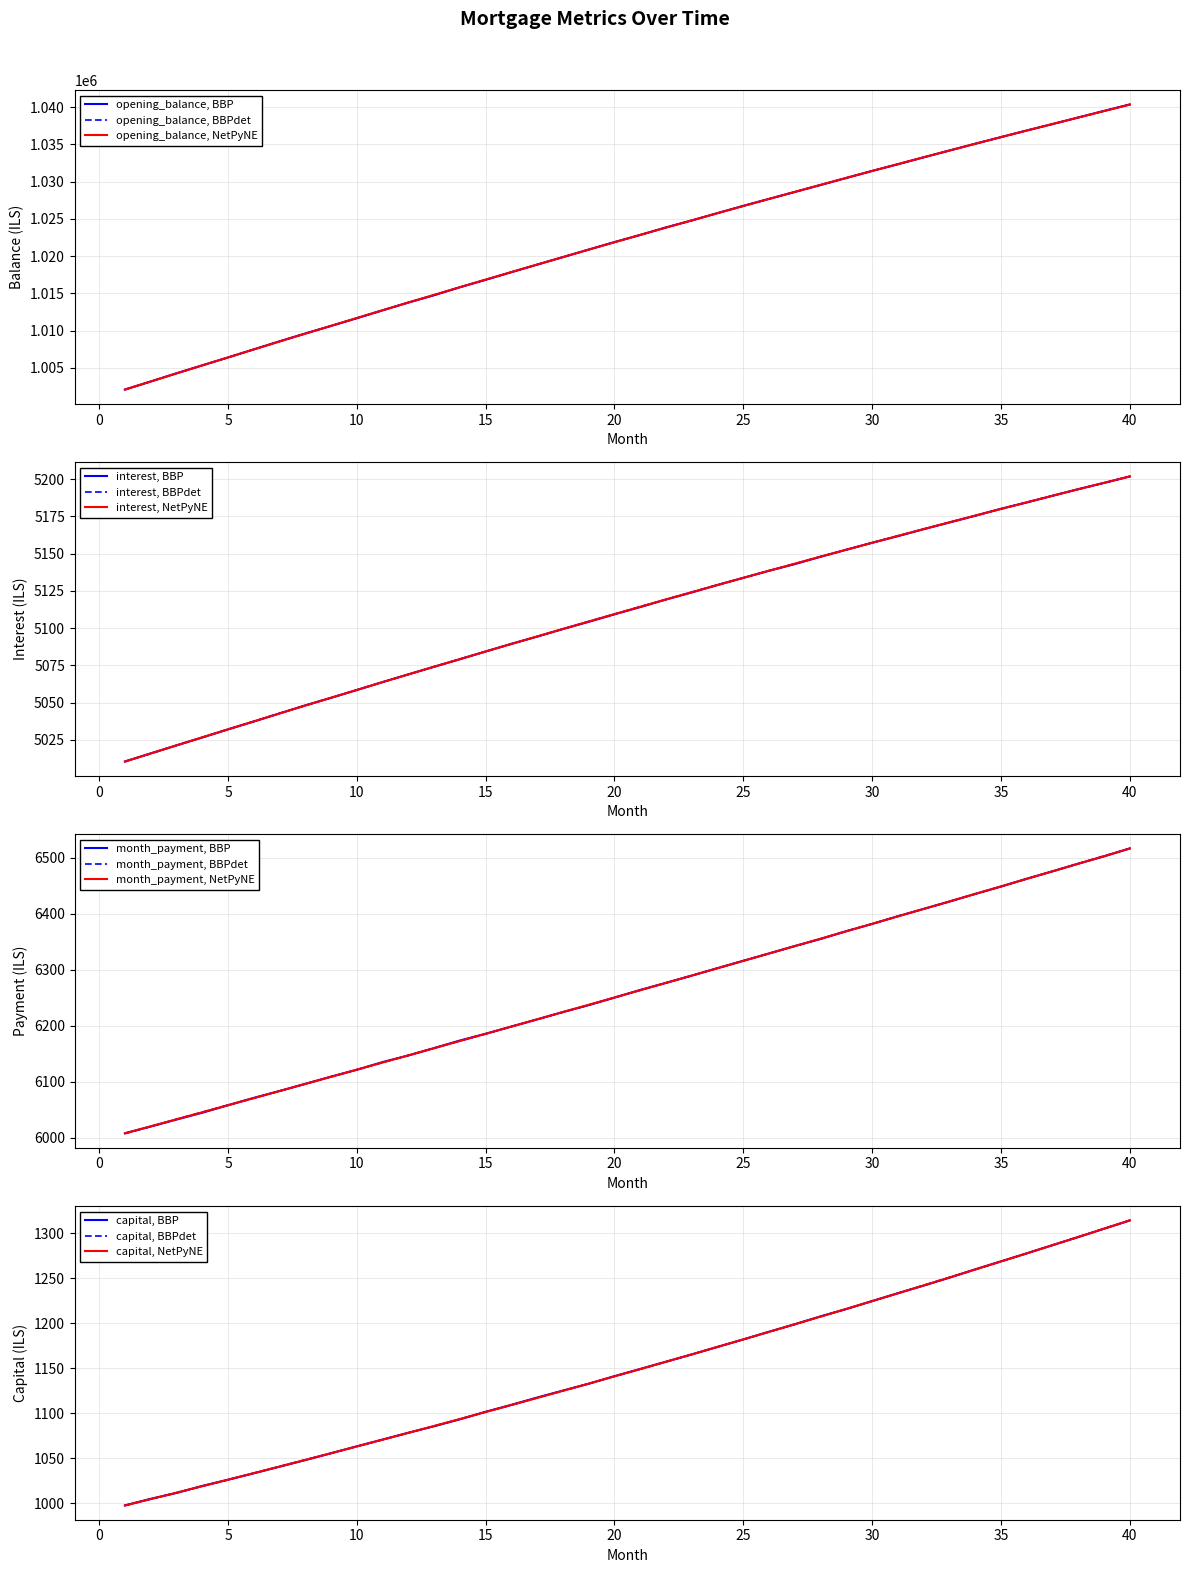

True or false: cpi and capital intersect in this chart.

False